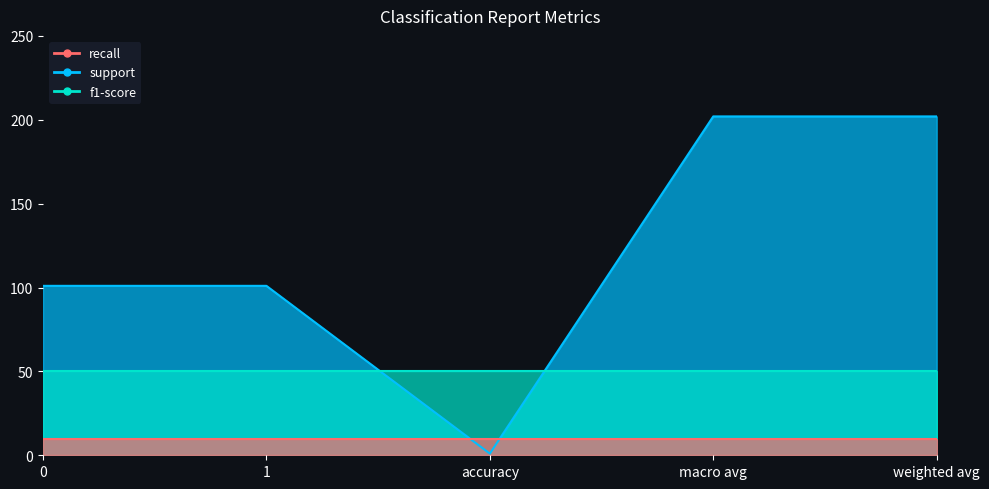

The support series shows 54 at 1. True or false?

False